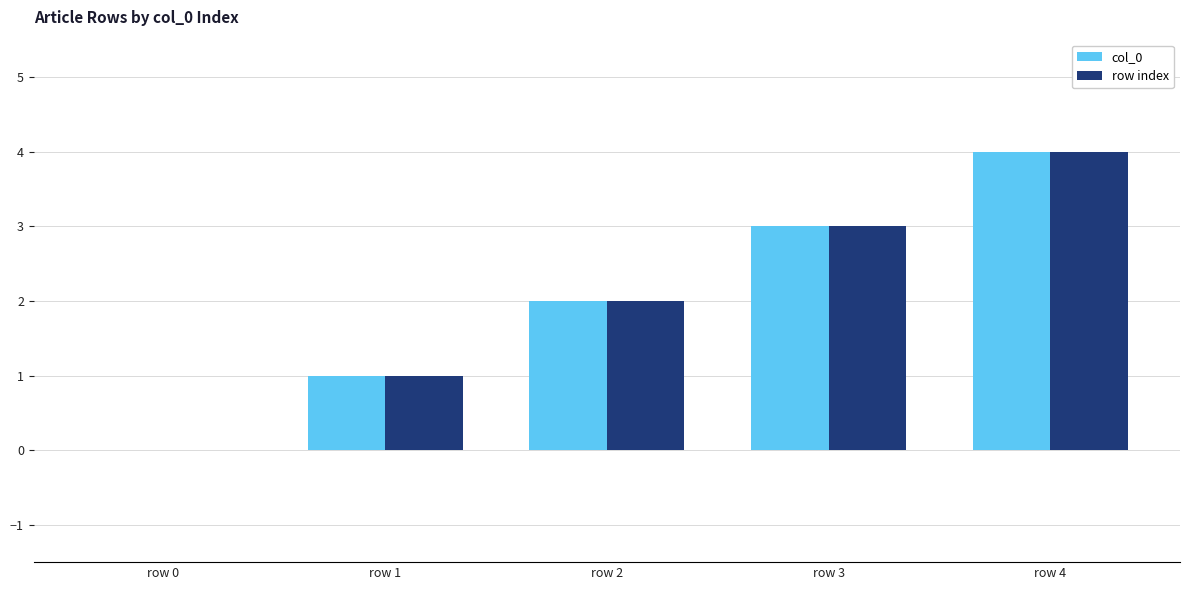

Reading left to right, transcribe all the data shown in this chart.

col_0: 0	1	2	3	4
row index: 0	1	2	3	4